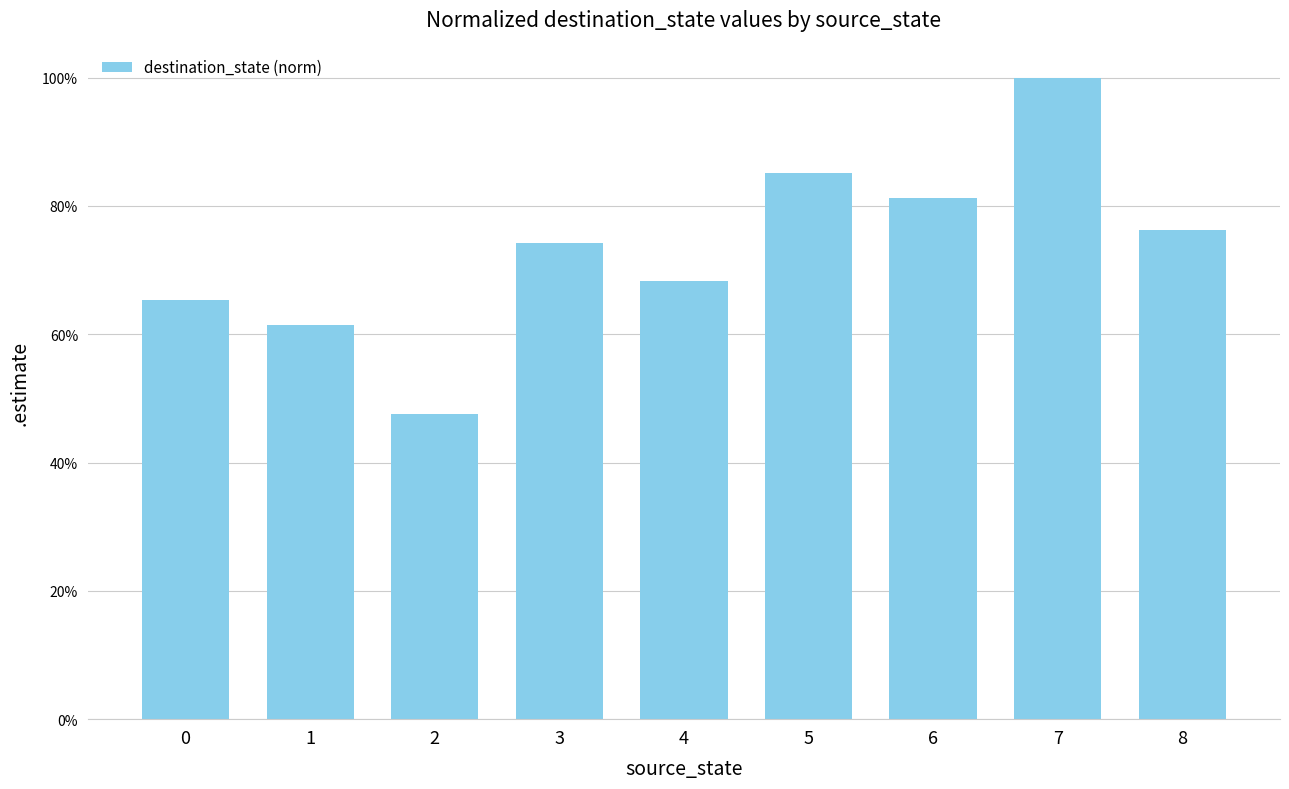

What is the value of the 2nd bar from the left?

0.6